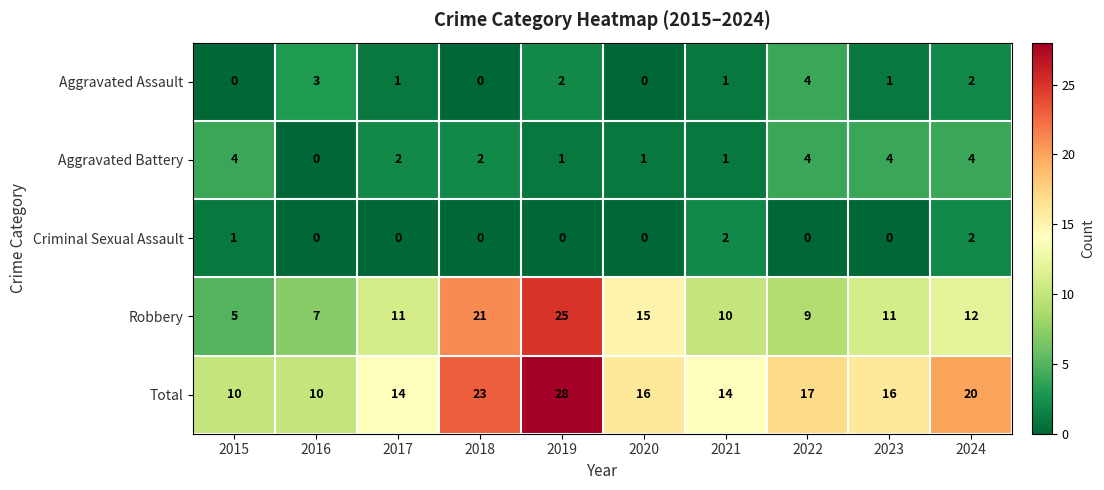

At which category is the sum across all series the highest?

2019